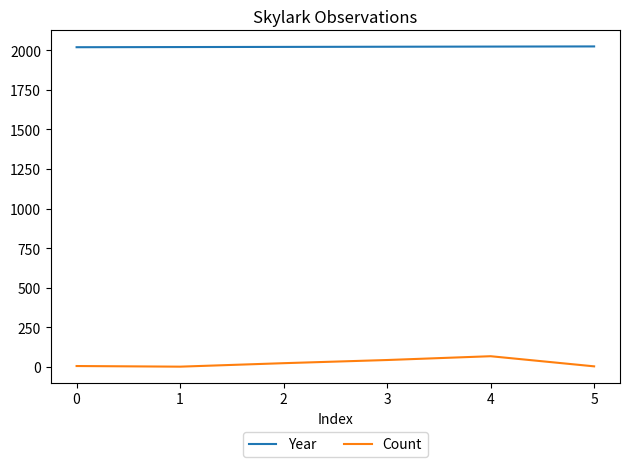

What is the greatest value displayed?

2025